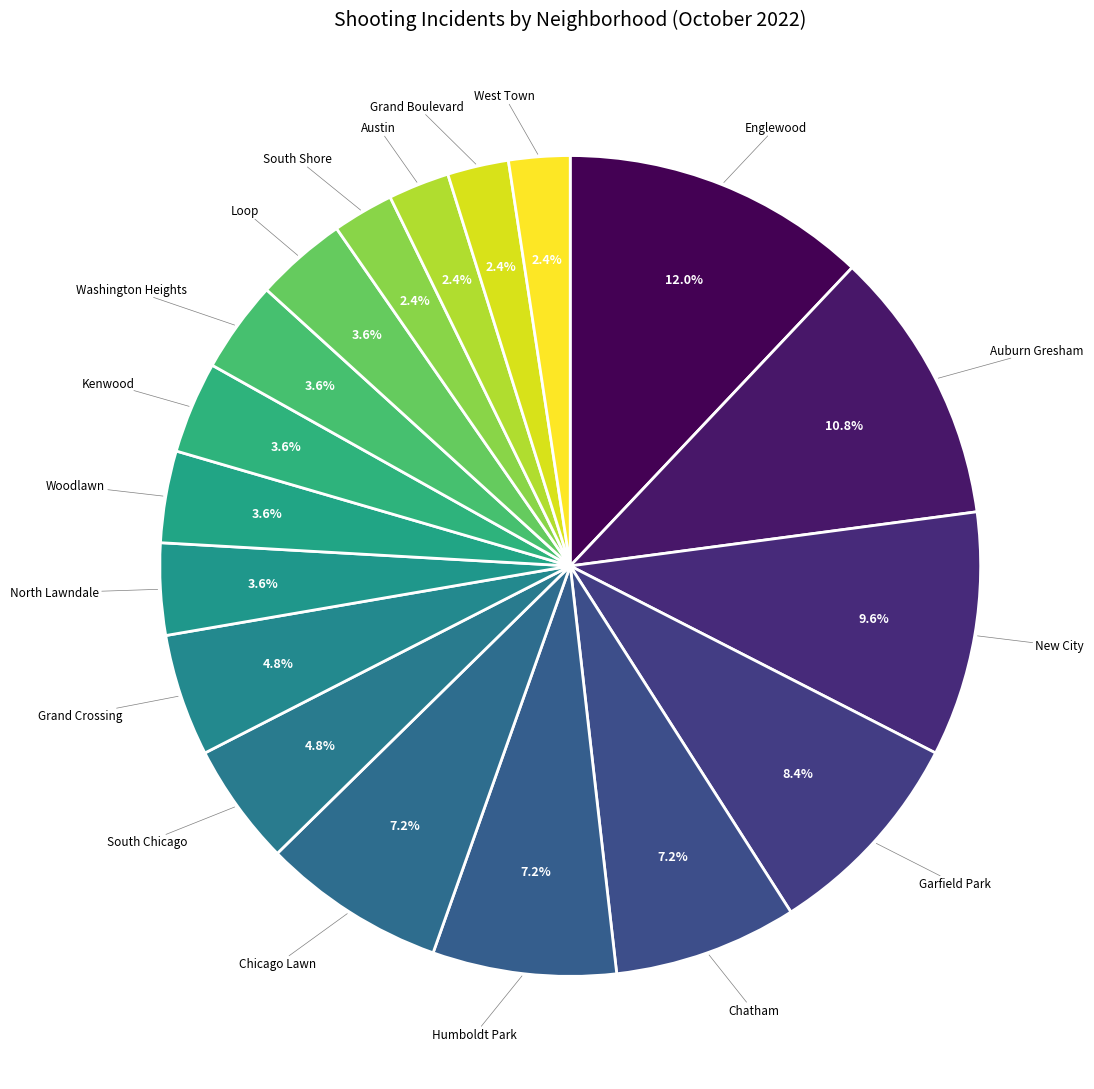

To the nearest percent, what percentage of the pie is New City?

10%